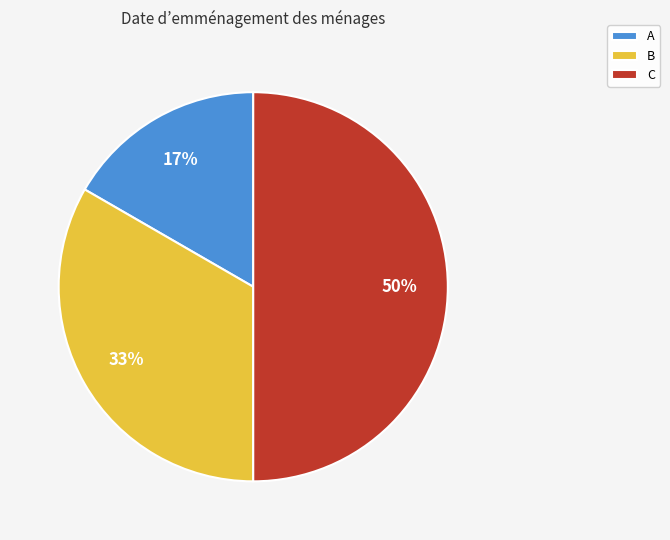

To the nearest percent, what is the combined percentage of A and C?

67%